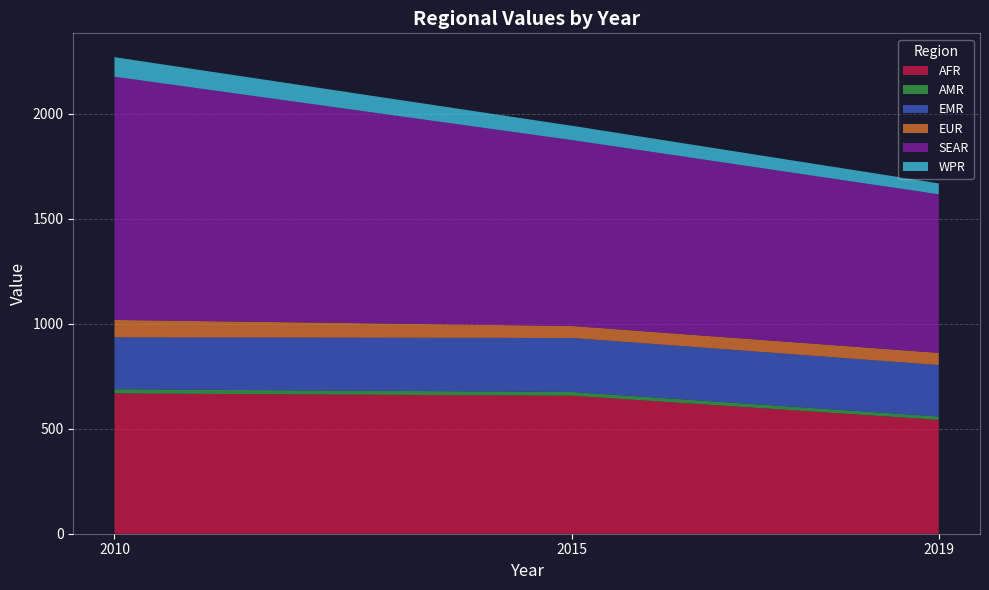

Reading left to right, list all the values displayed in this chart.

AFR: 668	657	542
AMR: 20	18	16
EMR: 247	257	245
EUR: 83	57	58
SEAR: 1158	885	755
WPR: 93	68	52